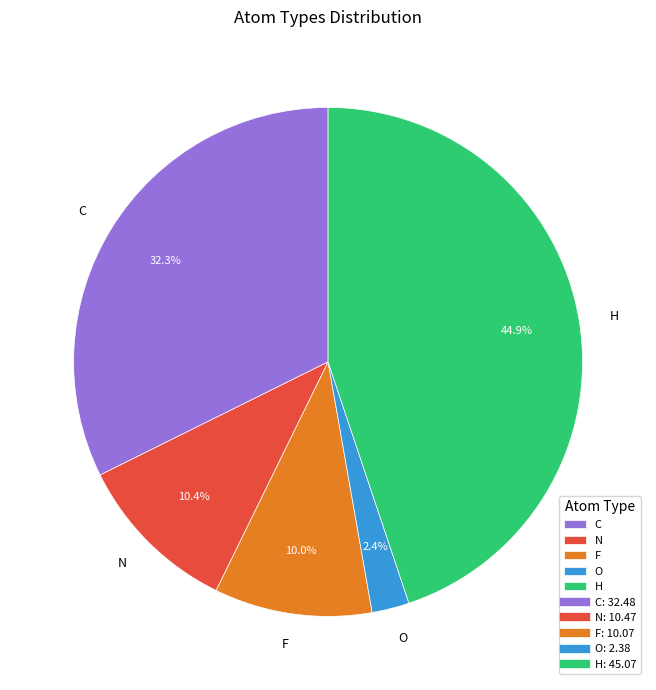

Do O and C together represent more than half of the pie?

No